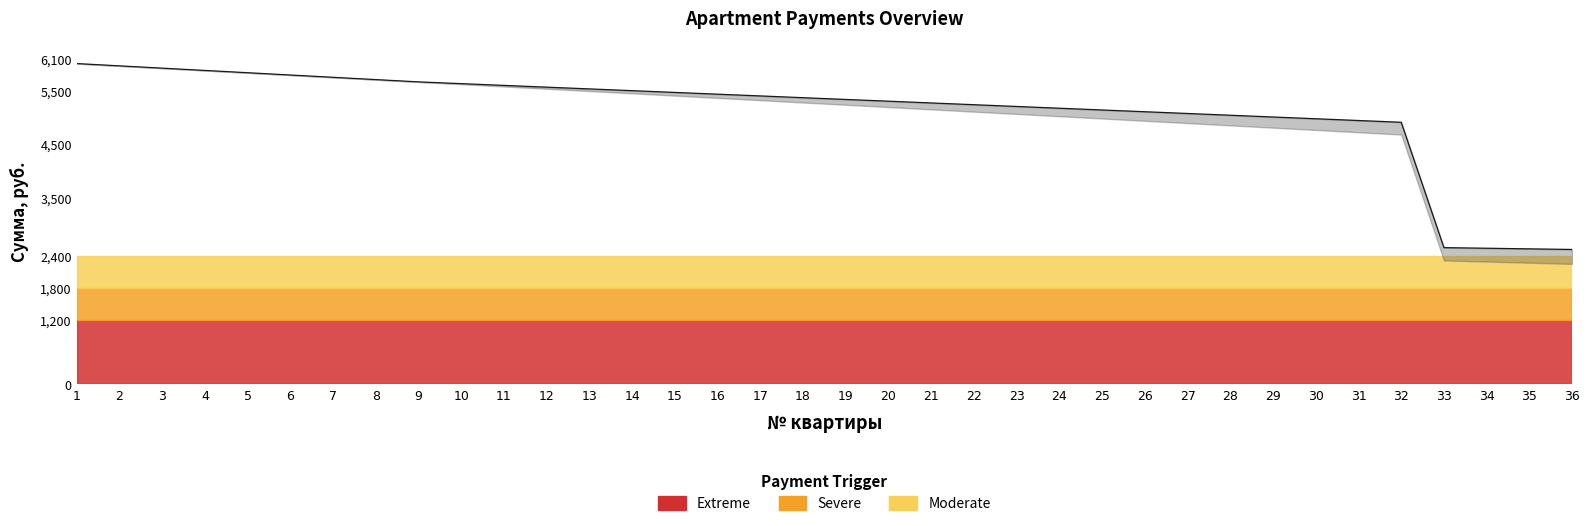

Is it true that the value at 12 is 3090.6?

False